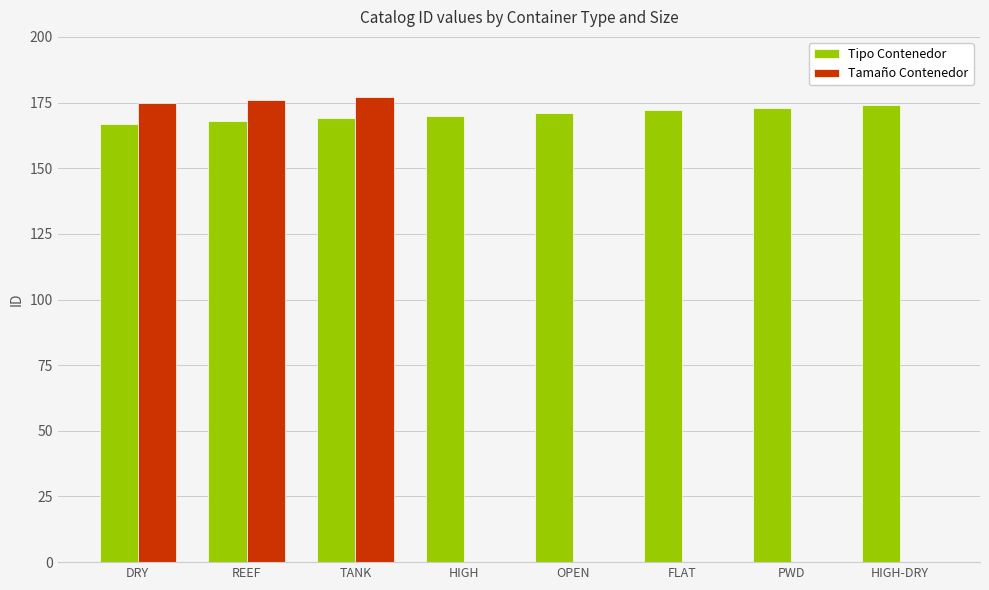

What is the greatest value displayed?

177